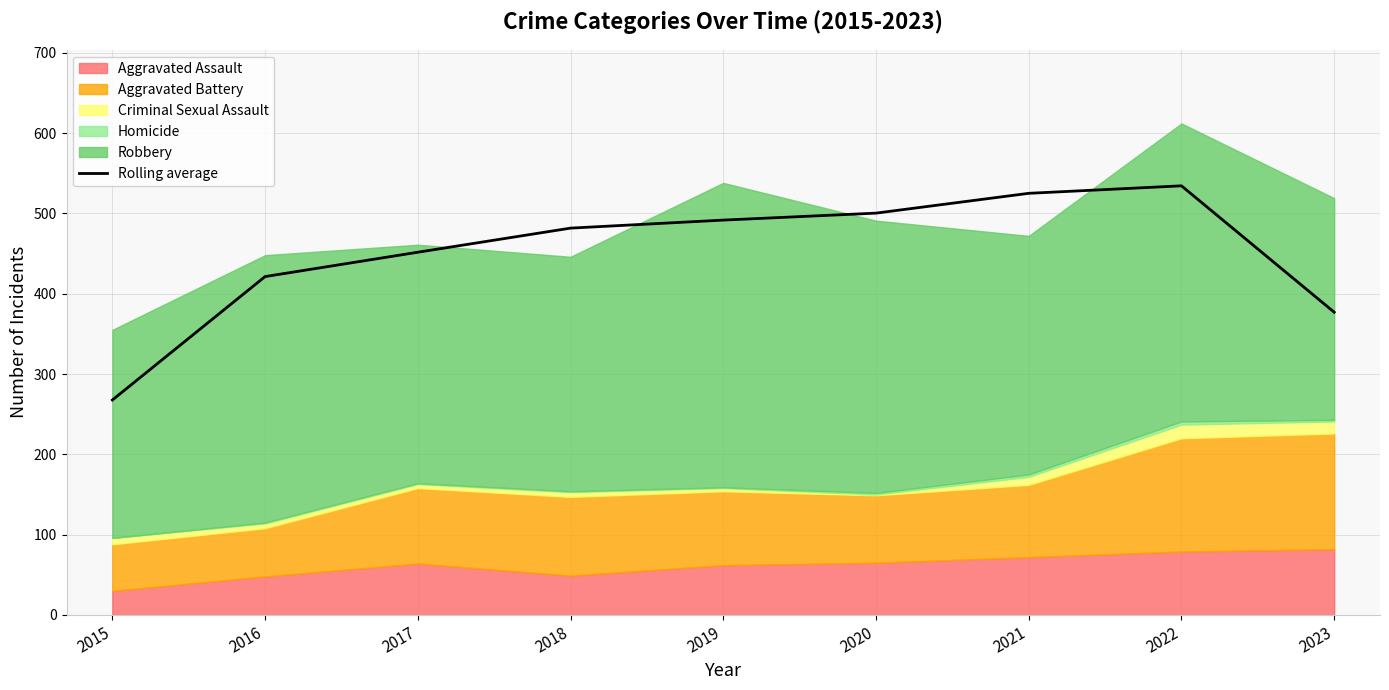

How many points are higher than both their immediate neighbors (excluding endpoints)?

1